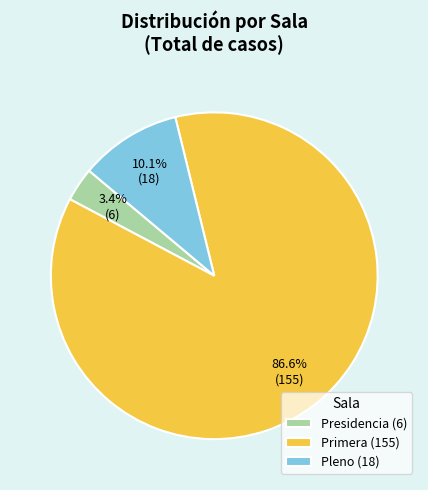

How many slices are in this pie chart?

3